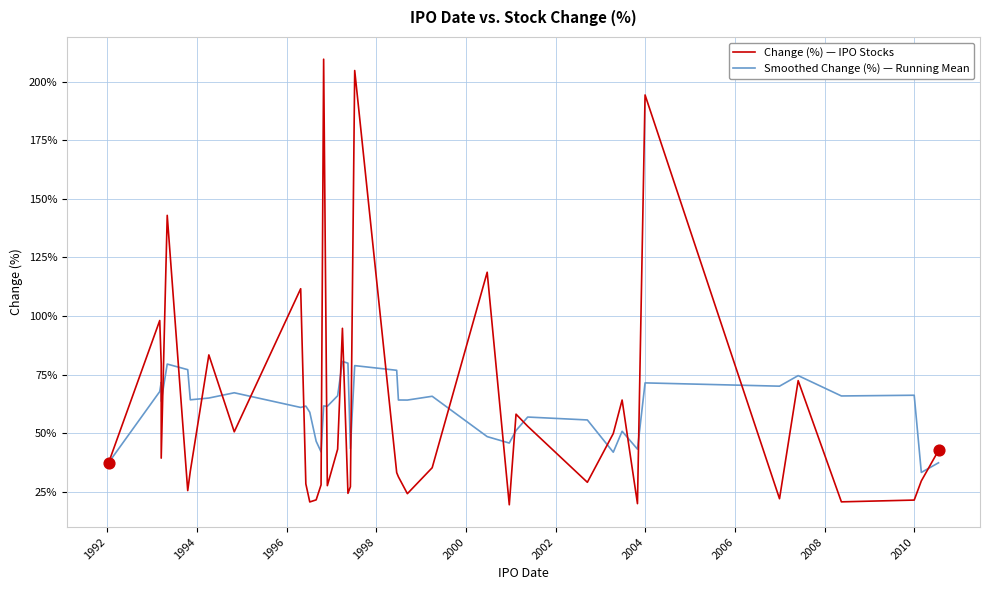

Is the value of Change (%) — IPO Stocks at 2000 greater than the value of Smoothed Change (%) — Running Mean at 35?

No